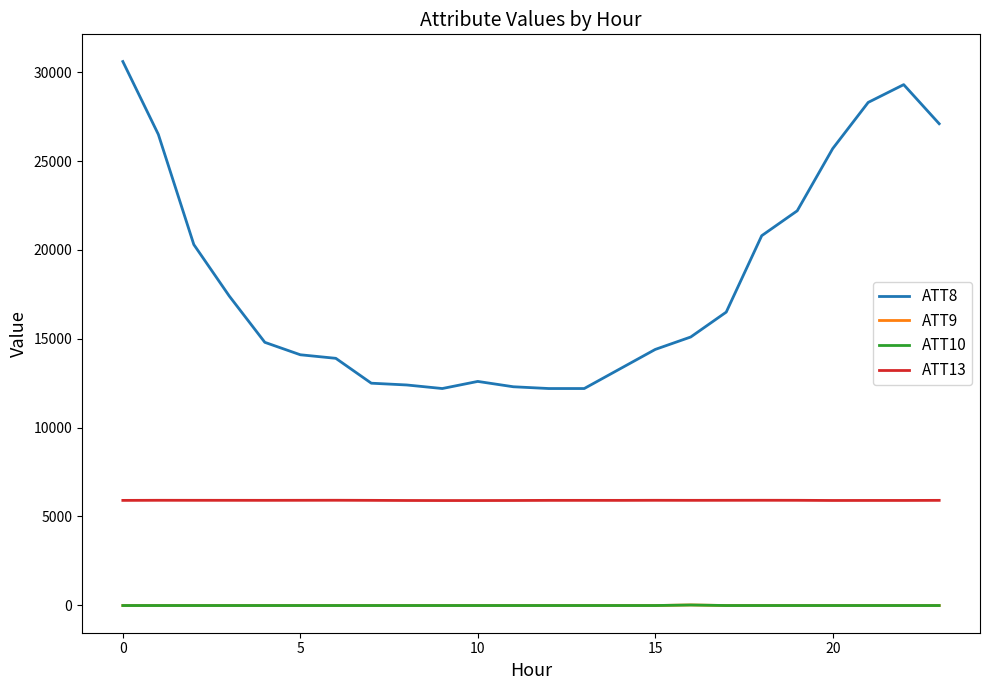

What is the greatest value displayed?

30600.0